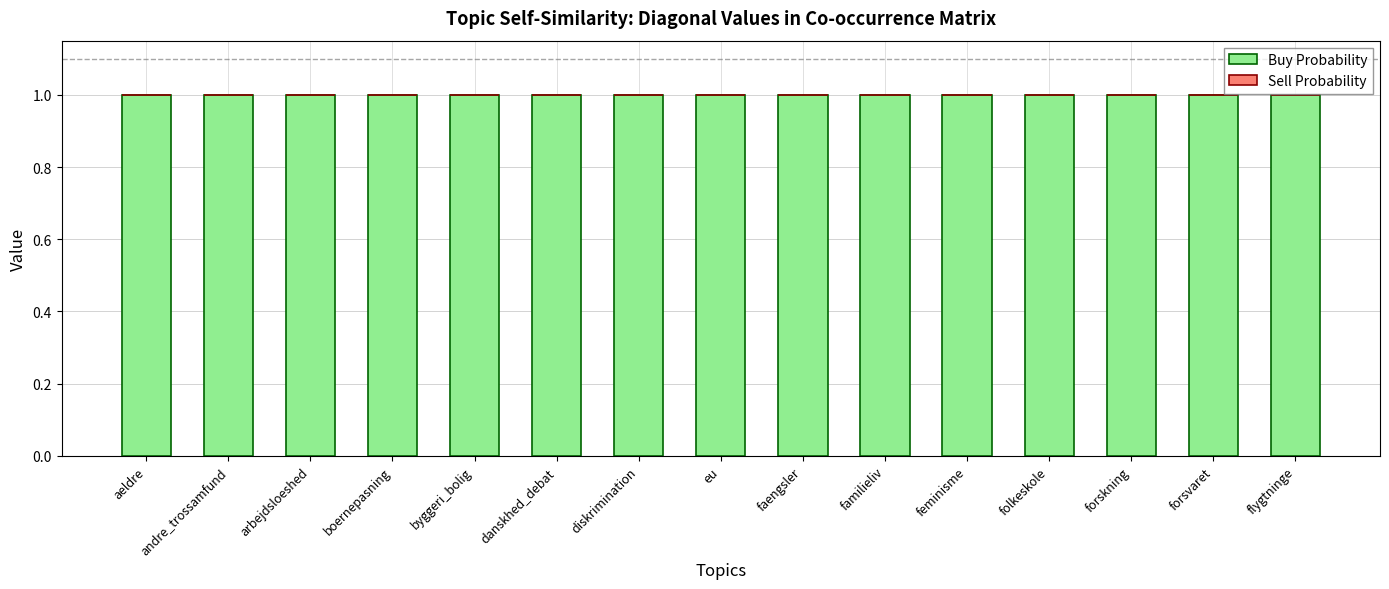

Rank the series by their maximum value, from lowest to highest.

Sell Probability, Buy Probability